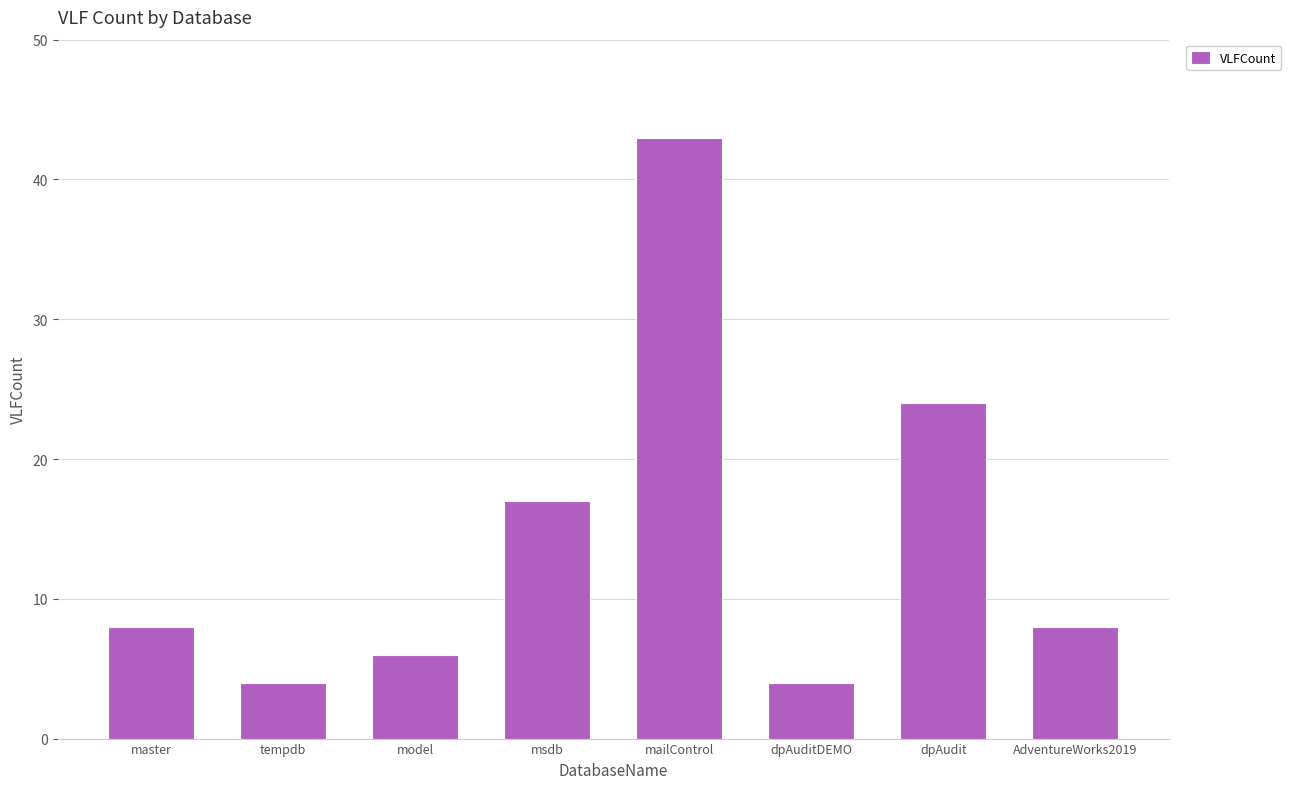

True or false: the data shows 1 at dpAuditDEMO.

False